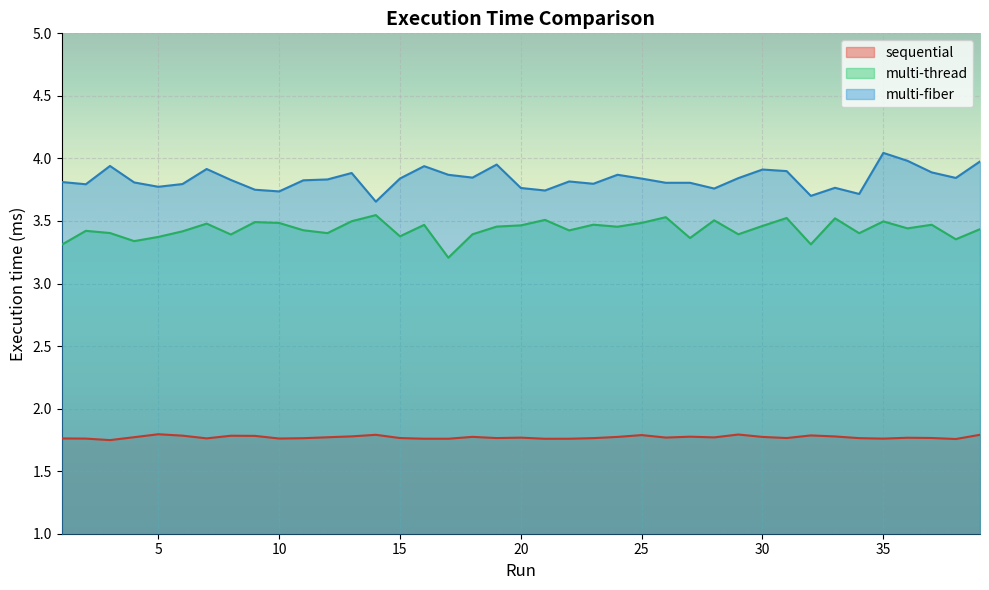

Rank the series by their maximum value, from highest to lowest.

multi-fiber, multi-thread, sequential